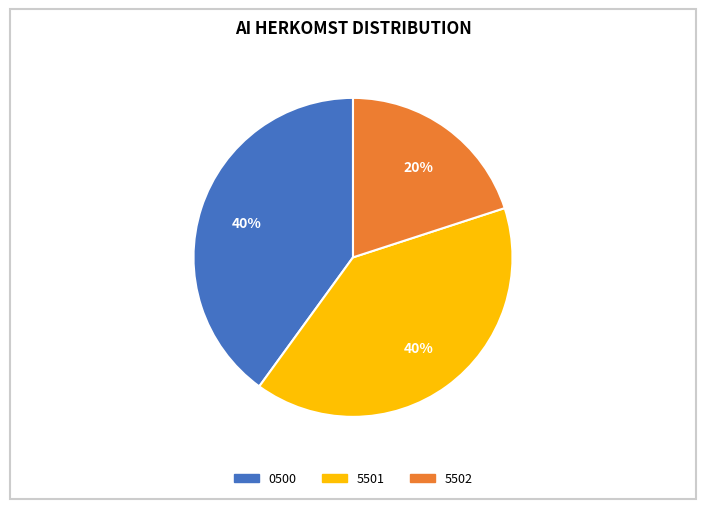

Is there any slice that represents more than half of the pie?

No